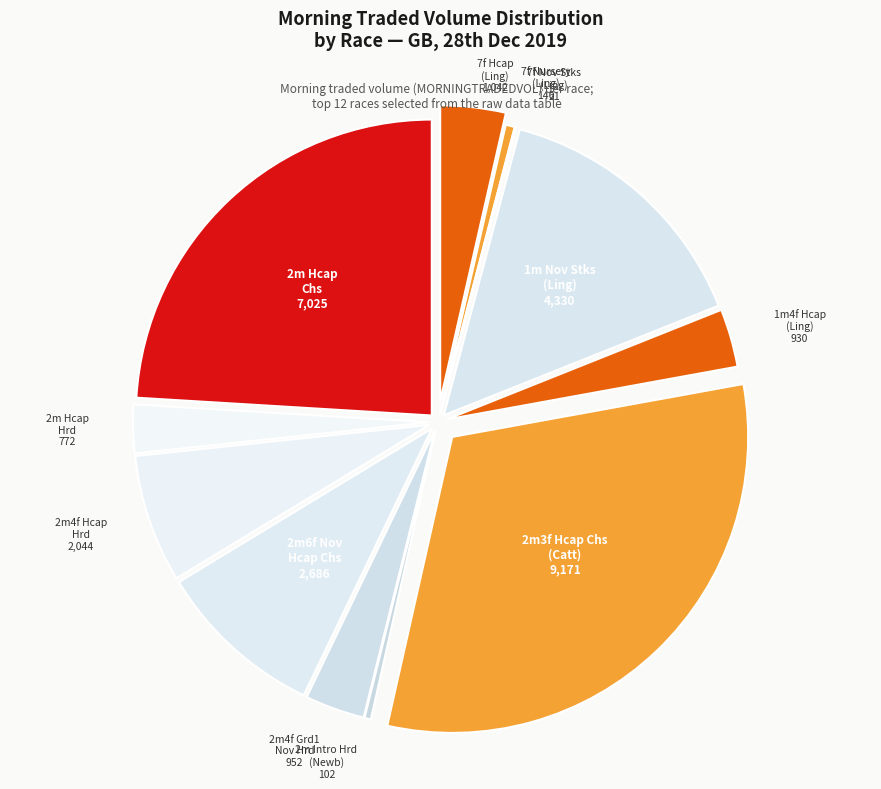

Is there a majority slice in this chart?

No